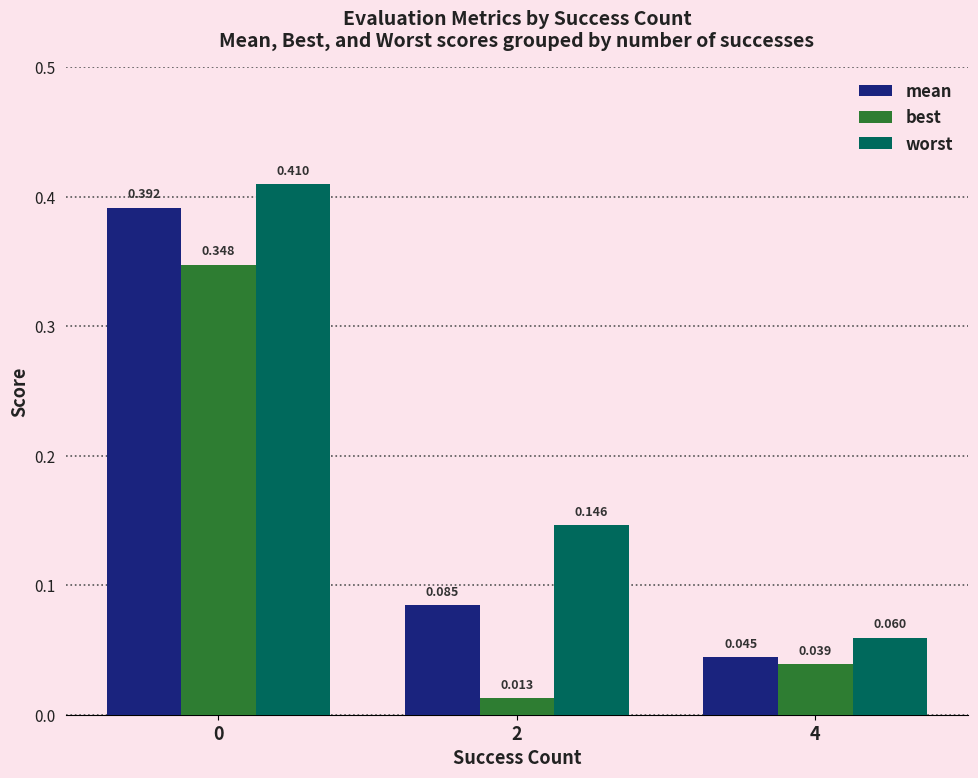

How many distinct data groups are displayed?

3